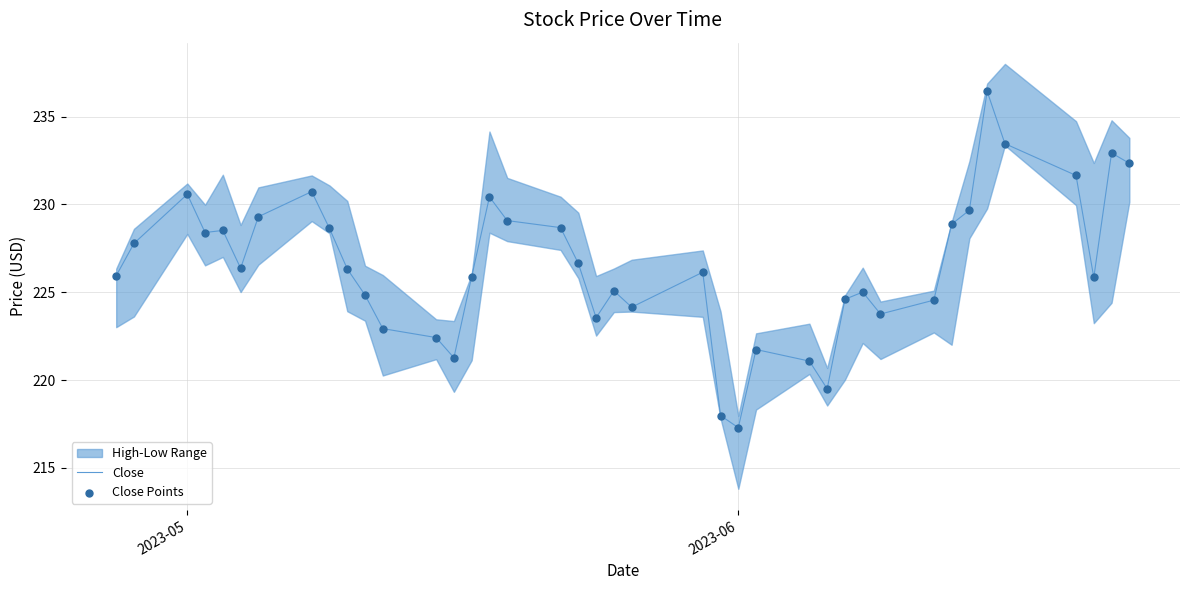

Which series has the largest Y range (max minus min)?

Close